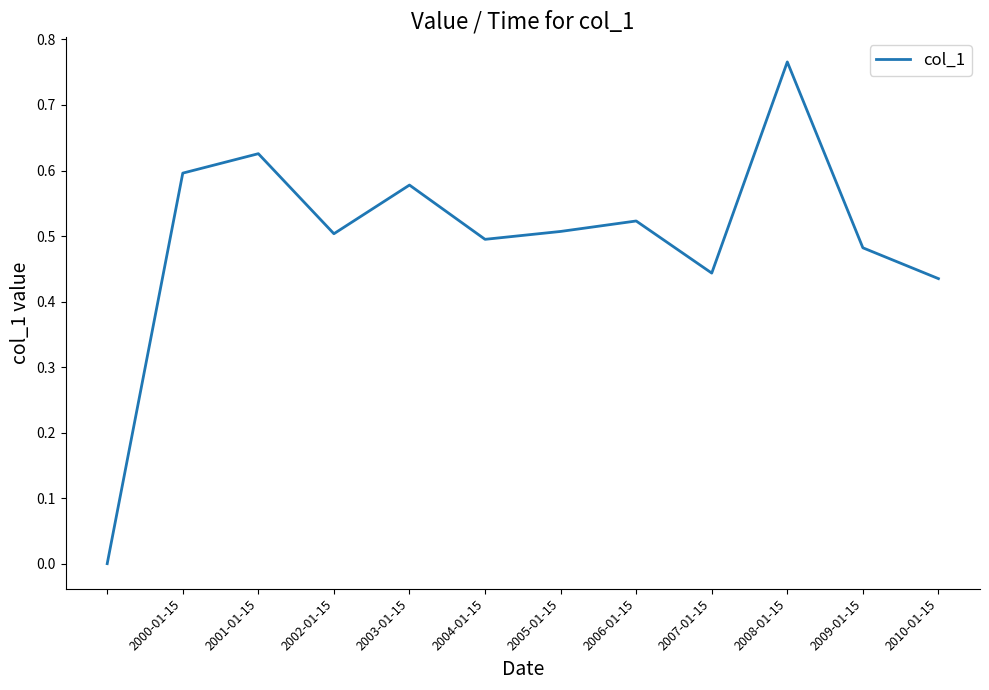

What is the sum of all values?

6.0